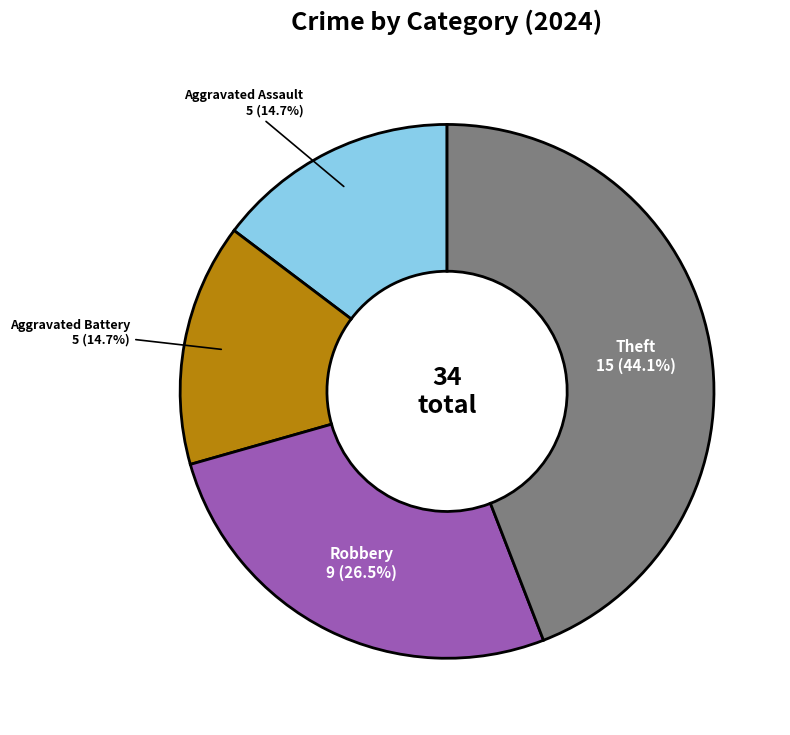

How many slices are in this pie chart?

4